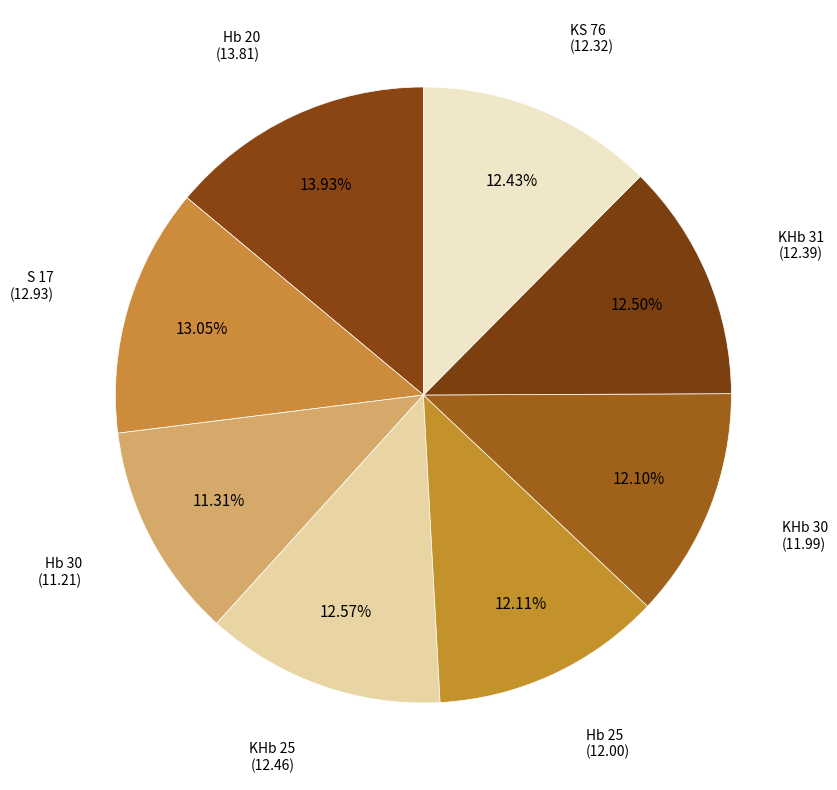

To the nearest percent, what is the difference between the largest and smallest slice percentages?

3%